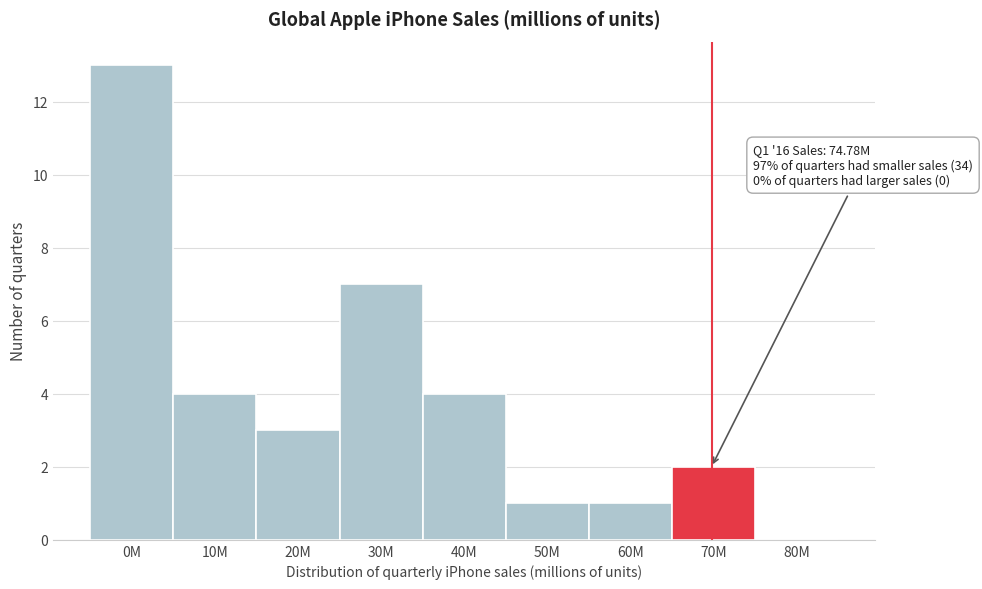

Reading left to right, extract all data points from this chart.

0M=13	10M=4	20M=3	30M=7	40M=4	50M=1	60M=1	70M=2	80M=0